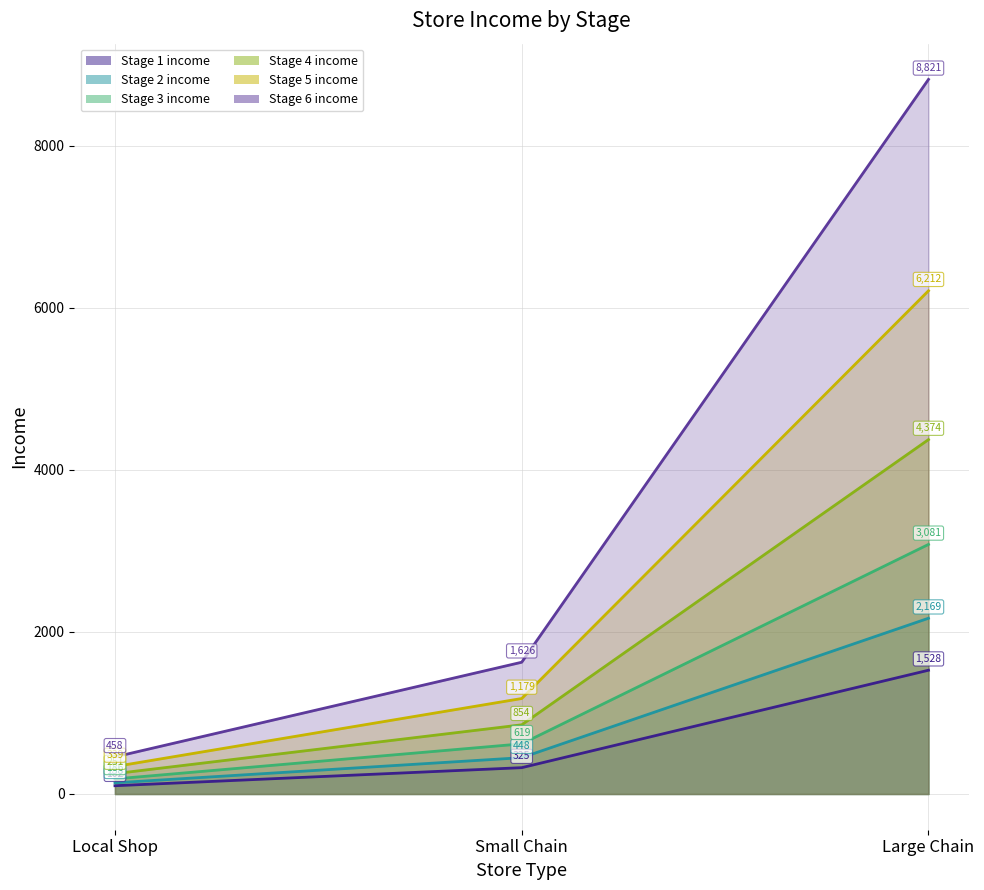

Which category has the highest value across all series?

Large Chain